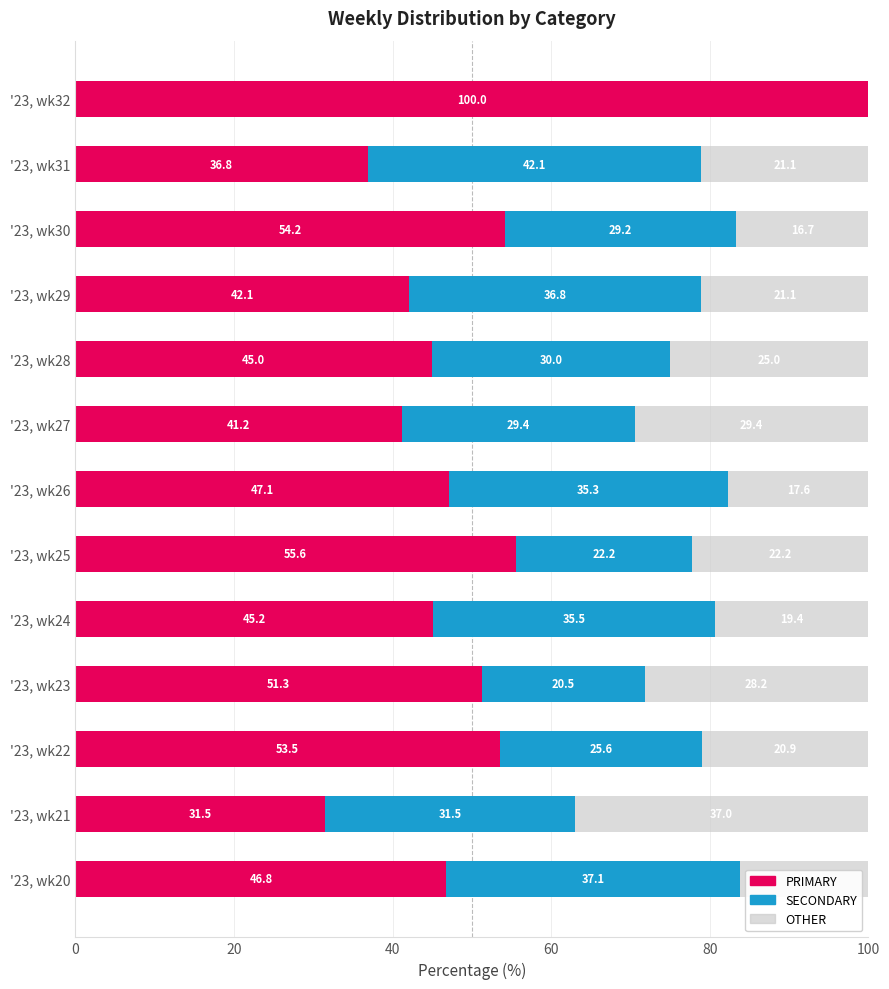

Where is PRIMARY nearest to the value 65?

'23, wk25